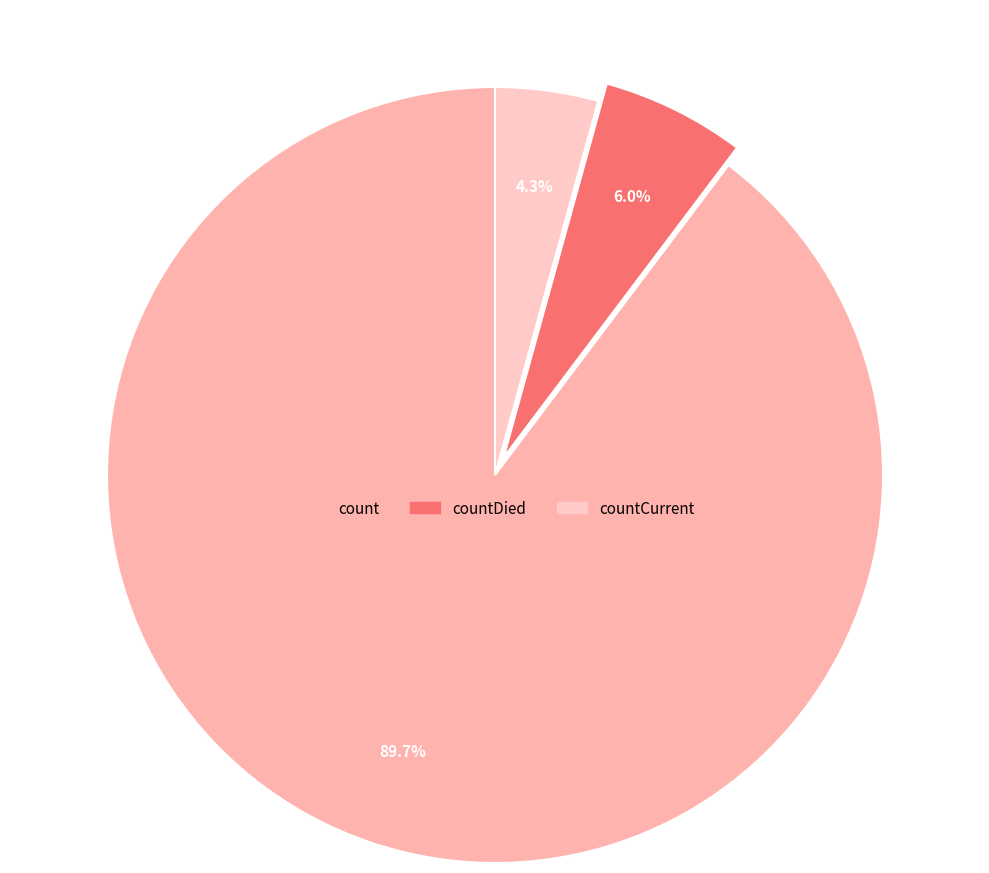

How many slices are in this pie chart?

3